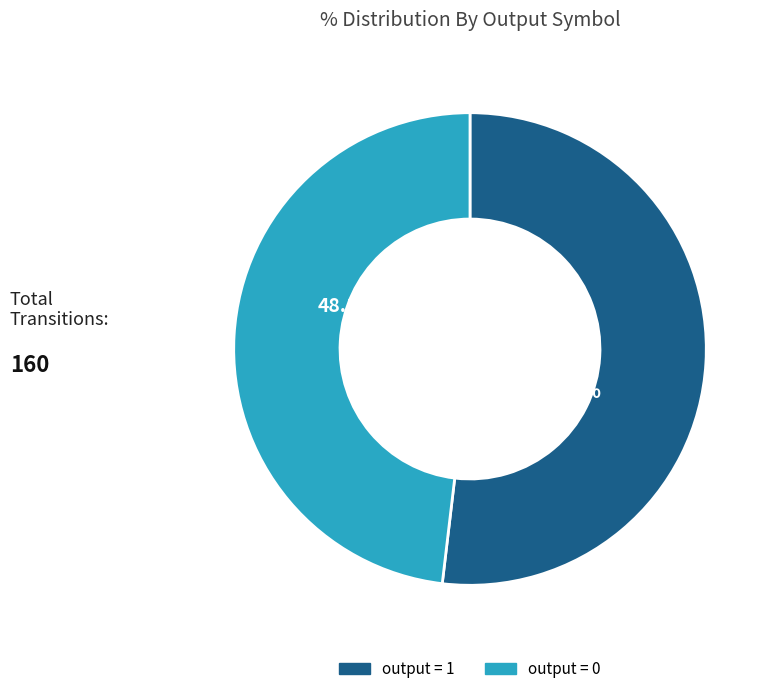

Is there any slice that represents more than half of the pie?

Yes